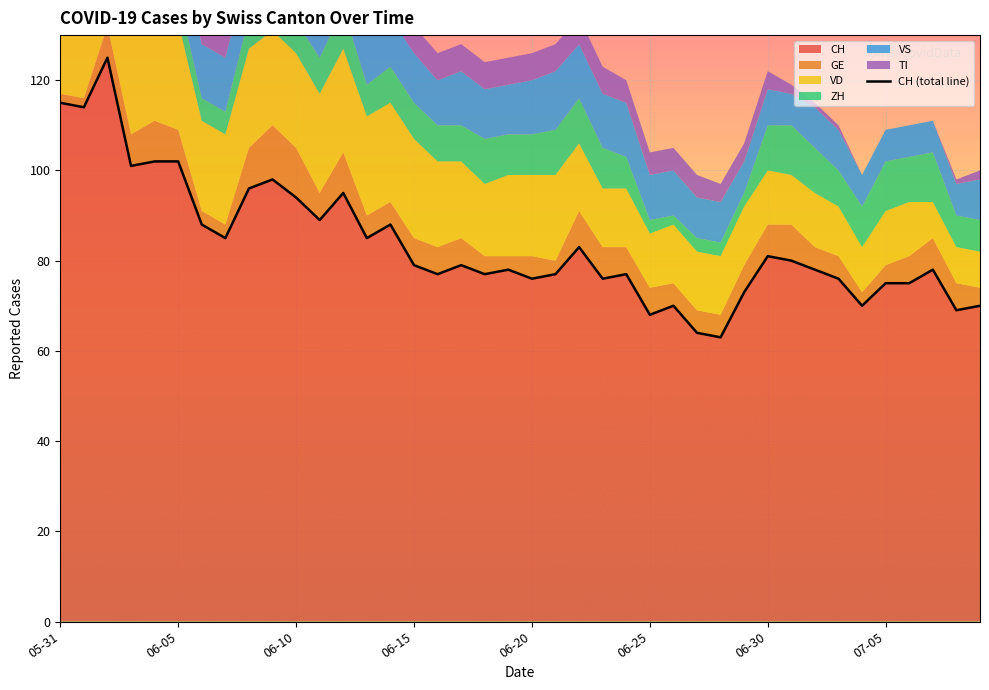

At which label does the data first exceed 79?

05-31